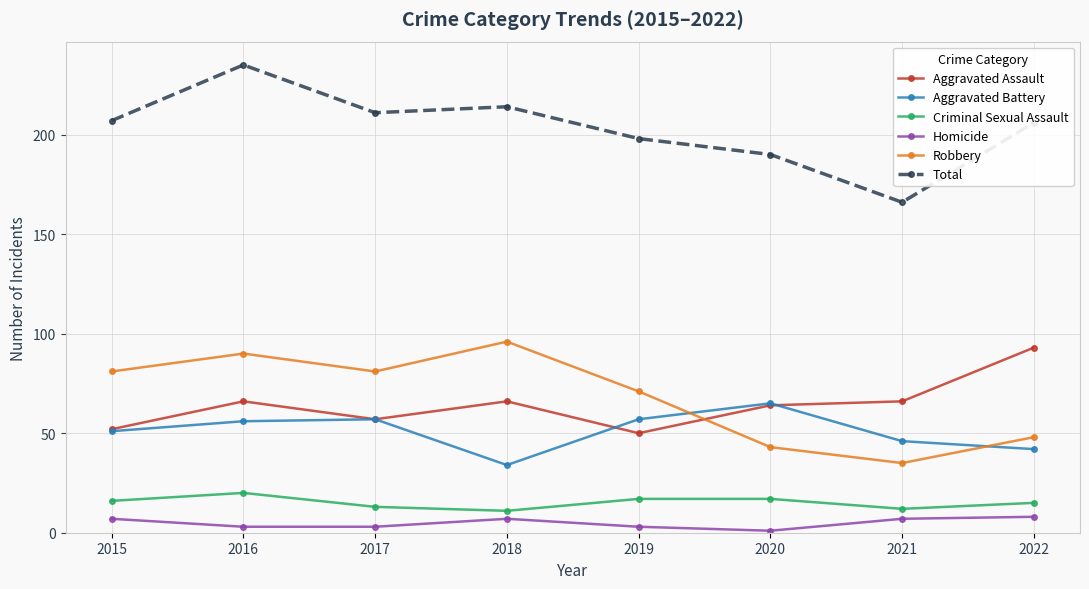

What is the sum of the Aggravated Battery values at 2015 and 2020?

116